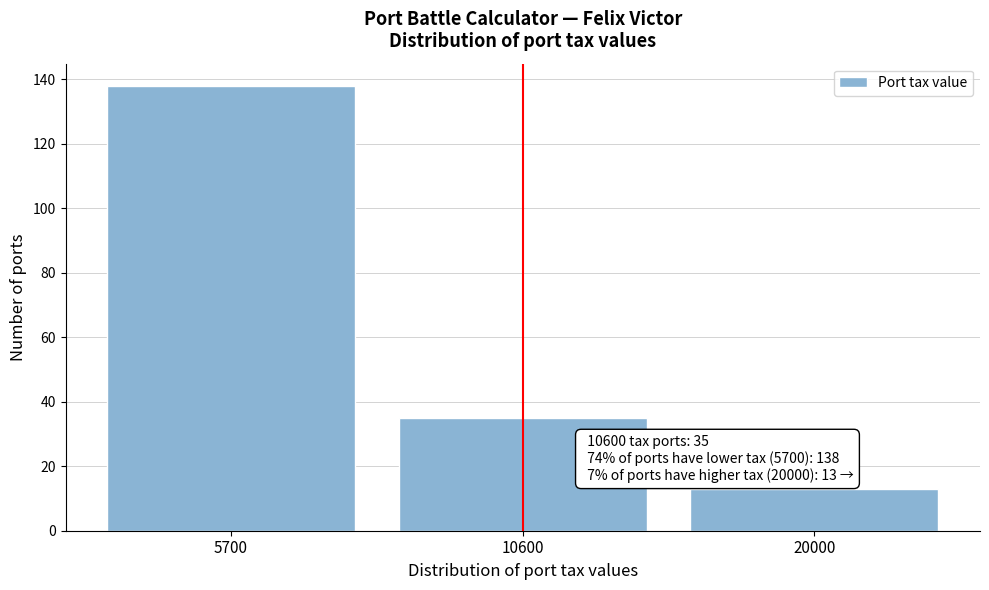

Reading left to right, extract all data points from this chart.

5700=138	10600=35	20000=13